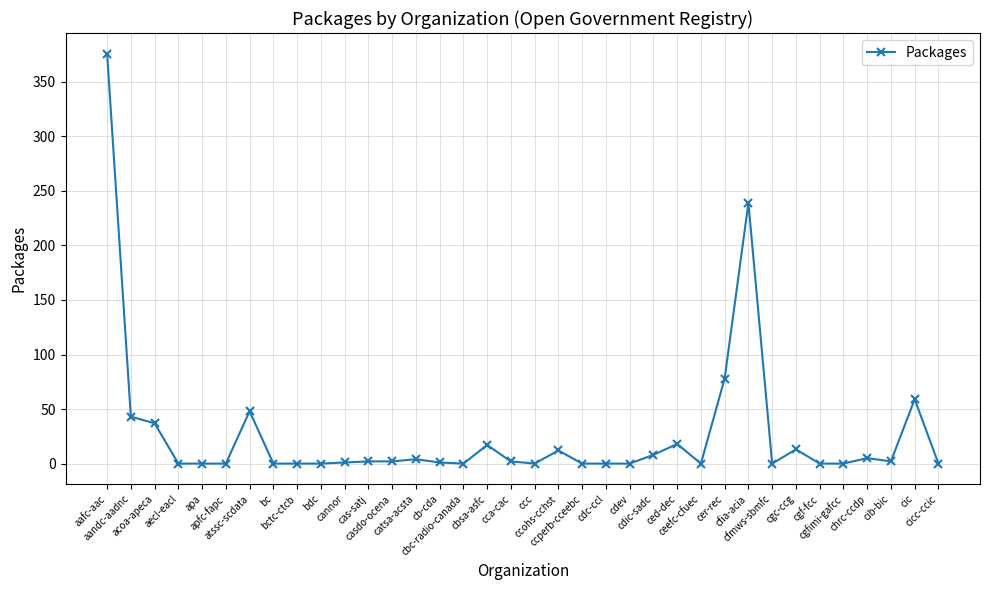

What position from the left is bc?

8